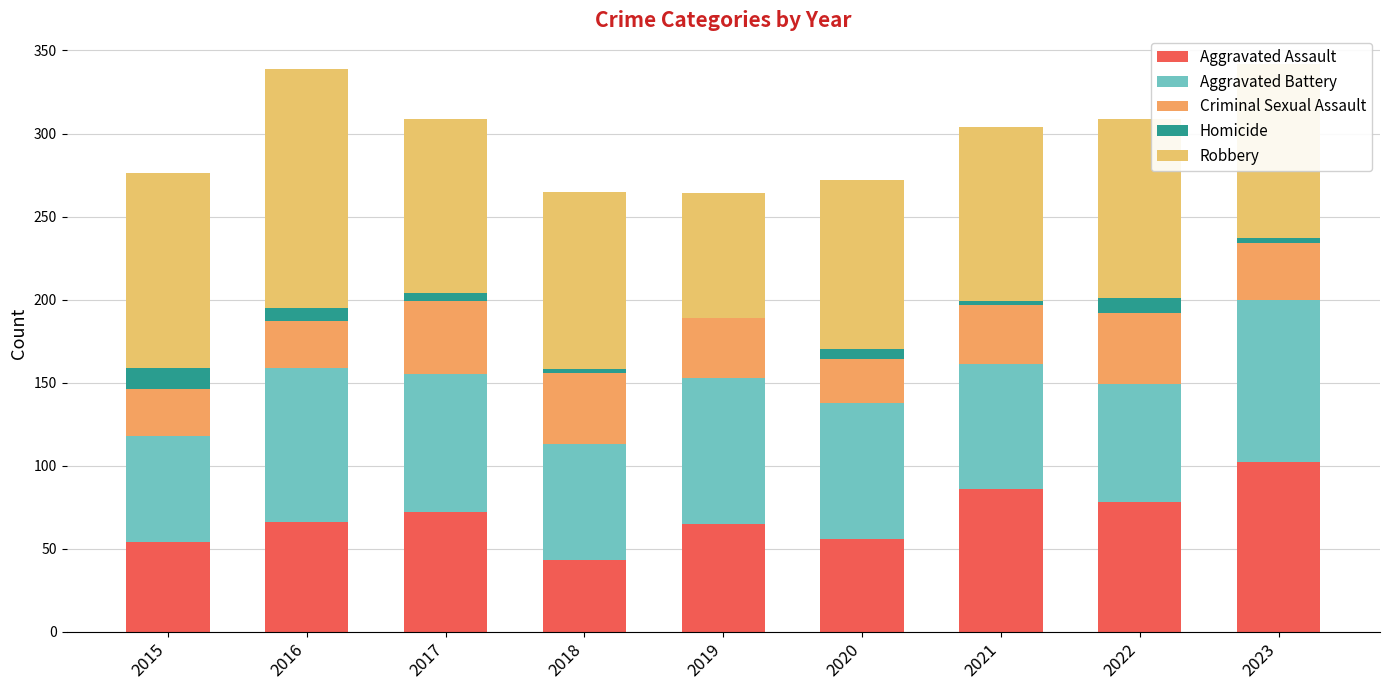

Are the bars grouped side by side (vs. stacked)?

No